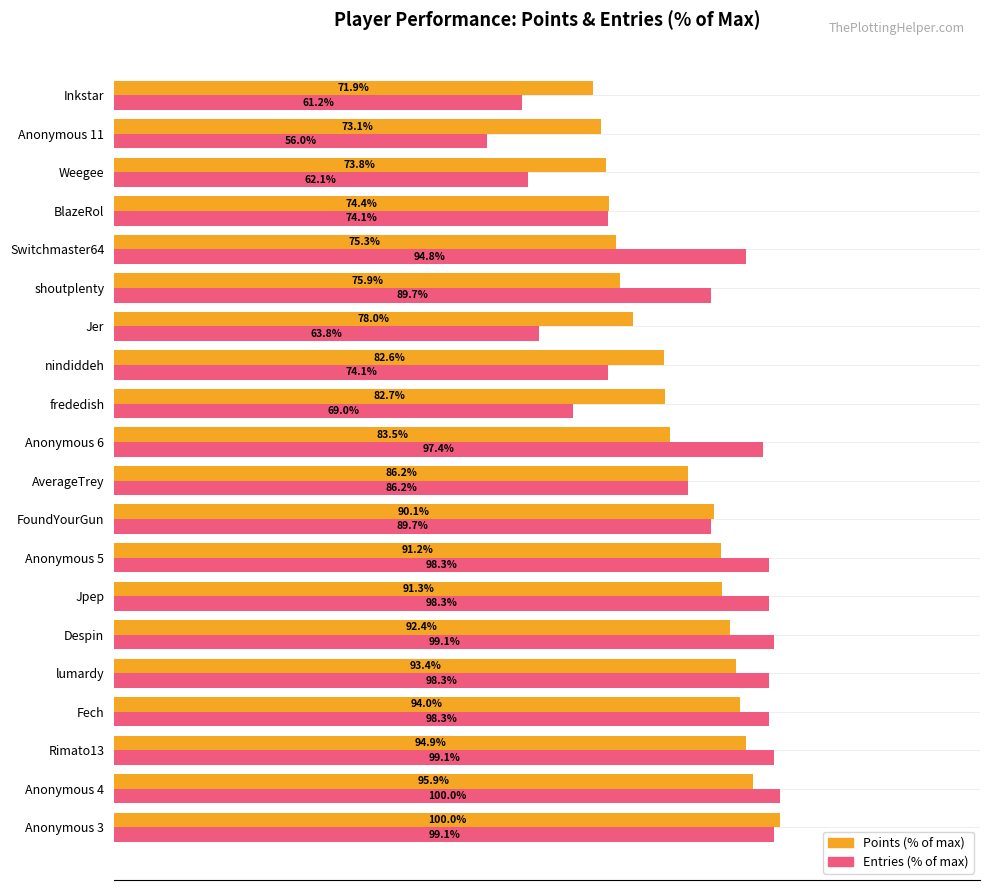

At which label is Points (% of max) closest to 85?

AverageTrey